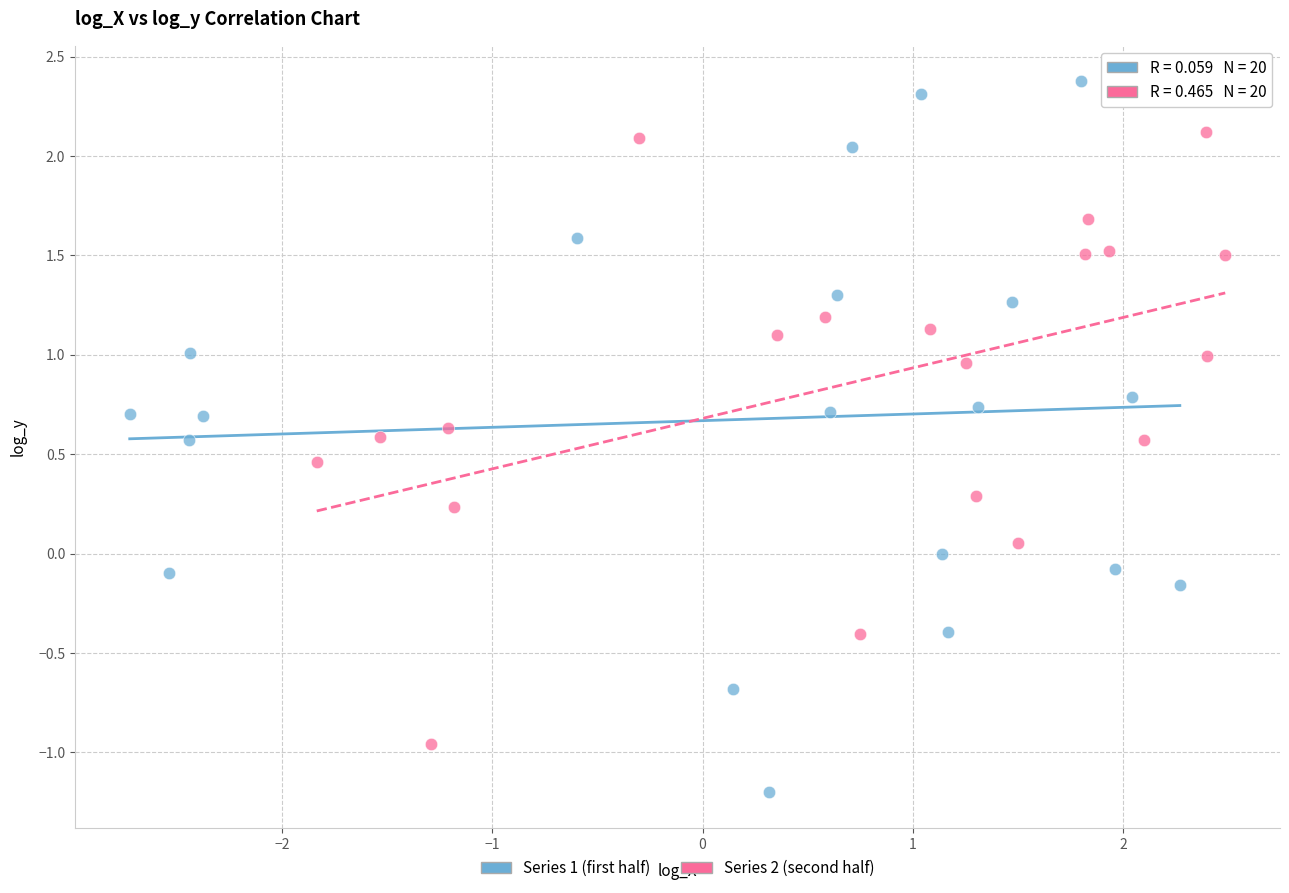

Which series reaches the maximum Y coordinate?

Series 1 (first half)